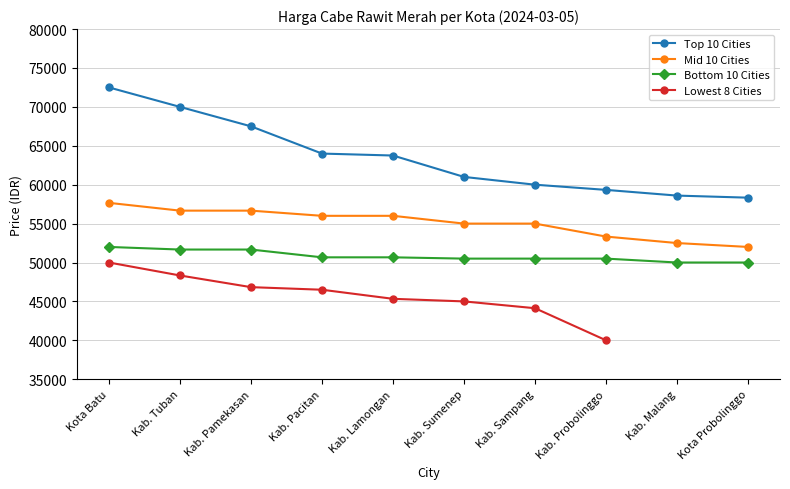

What is the value of the Mid 10 Cities point at the 10th from the left?

52000